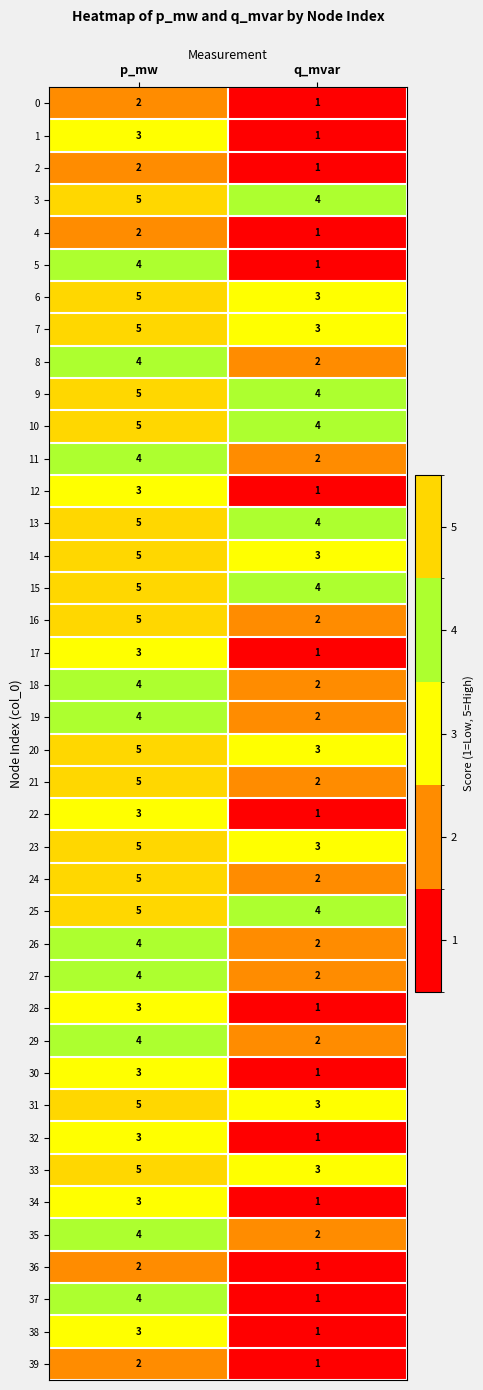

The value of 4 at p_mw is 2. True or false?

True